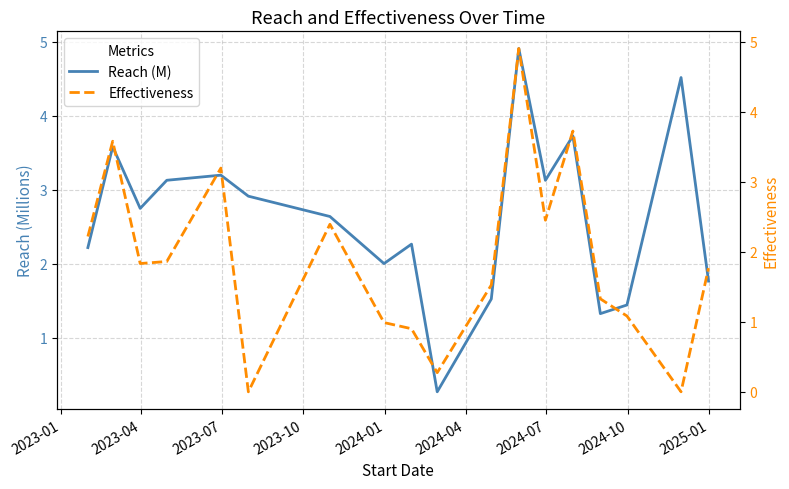

The value of Effectiveness at 2024-07 is 3.3. True or false?

False